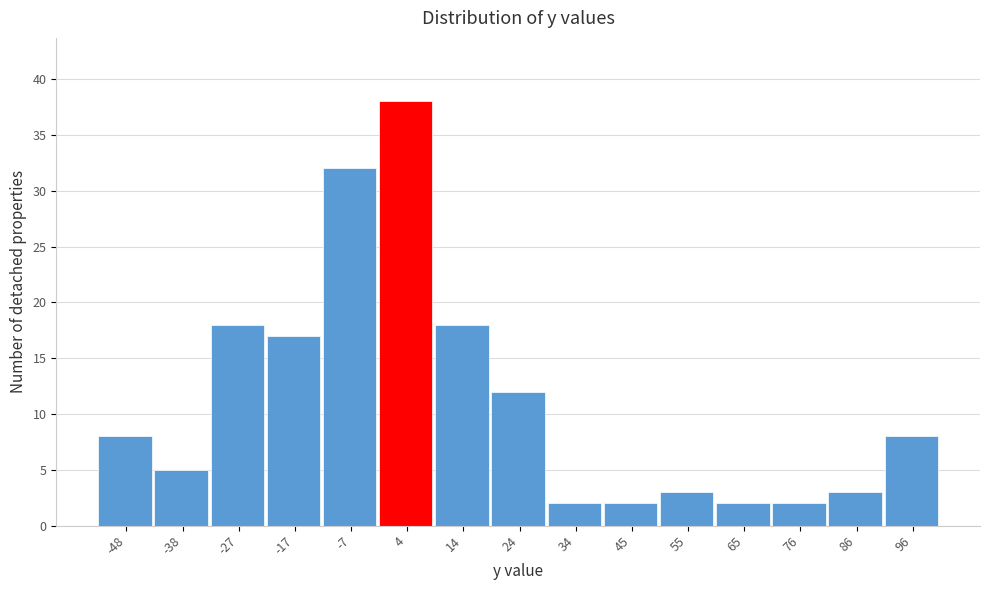

Reading left to right, list every bar in this chart as the range it spans on the x-axis followed by its height. Neither the bar edges nor the heights are printed on the chart, so give them approximately, as read against the axes.

-54 to -42: 8
-42 to -32: 5
-32 to -22: 18
-22 to -12: 17
-12 to -2: 32
-2 to 8: 38
8 to 18: 18
18 to 30: 12
30 to 40: 2
40 to 50: 2
50 to 60: 3
60 to 70: 2
70 to 80: 2
80 to 92: 3
92 to 102: 8